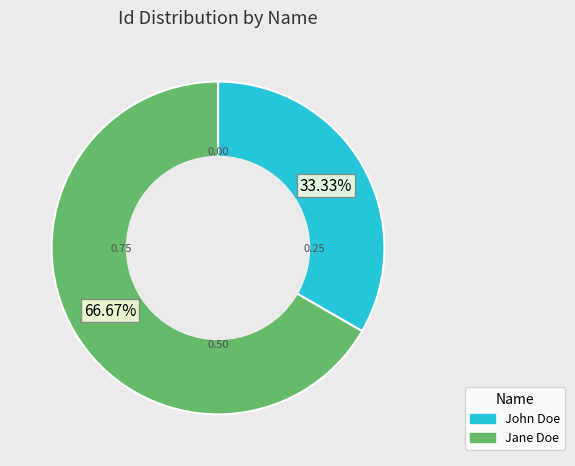

To the nearest percent, what is the difference between the John Doe and Jane Doe slice percentages?

33%